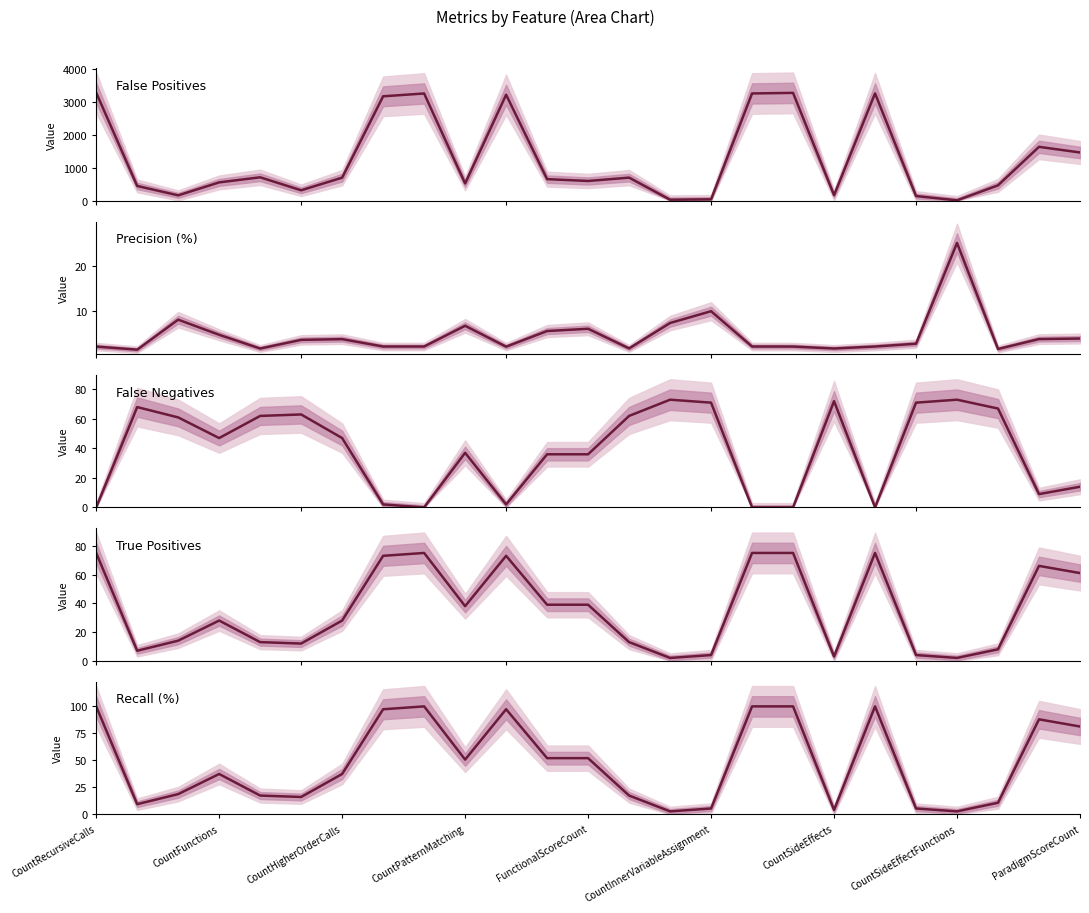

What is the difference between the second highest and minimum values in the False Positives series?

3276.0